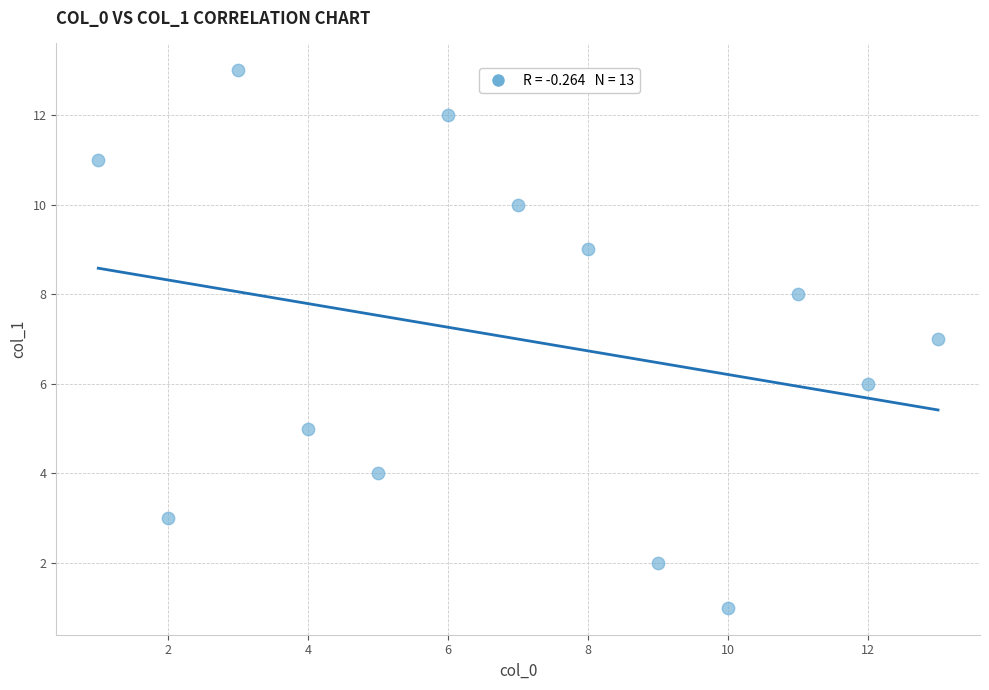

What is the range of X values (max minus min)?

12